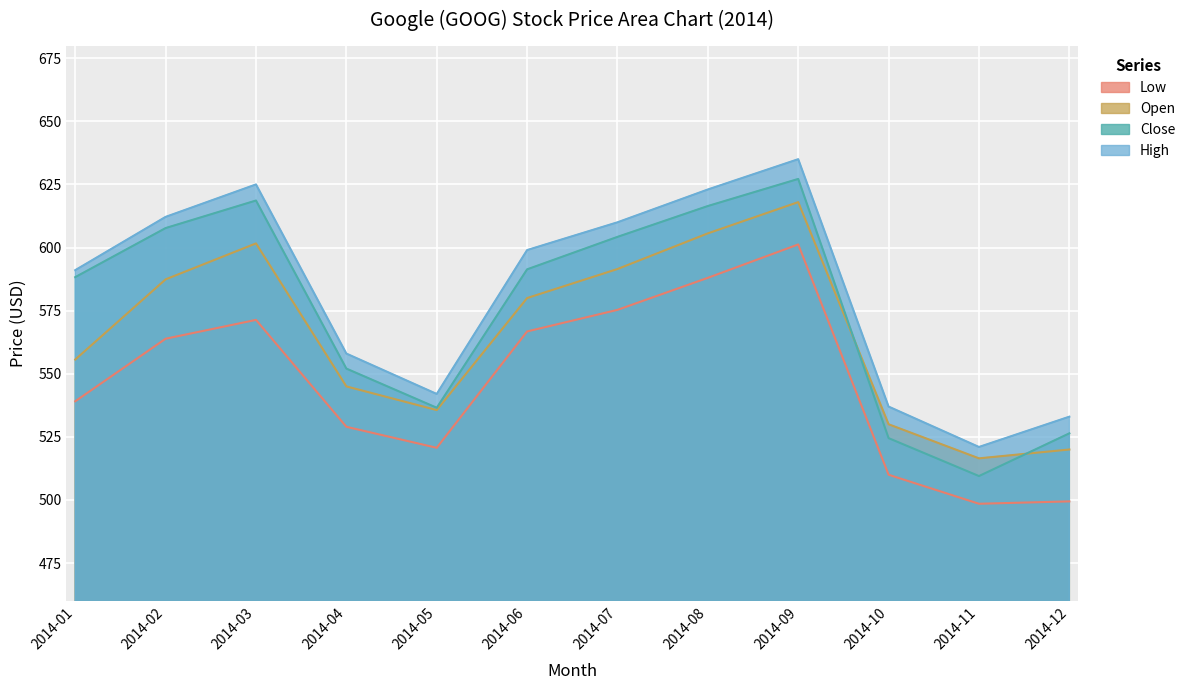

What is the total value across all series at 2014-07?

2381.1